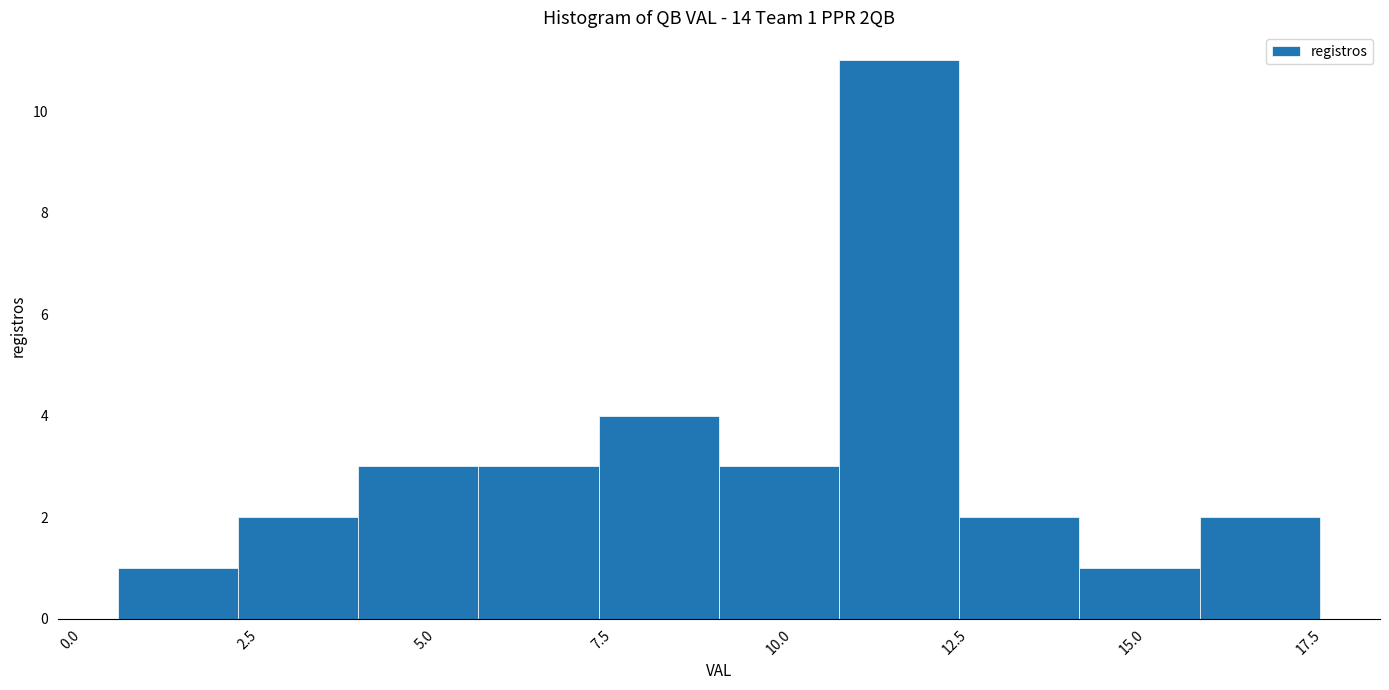

Around what value on the x-axis is the tallest bar? Give the approximate position of its centre, as read against the axis.

11.5